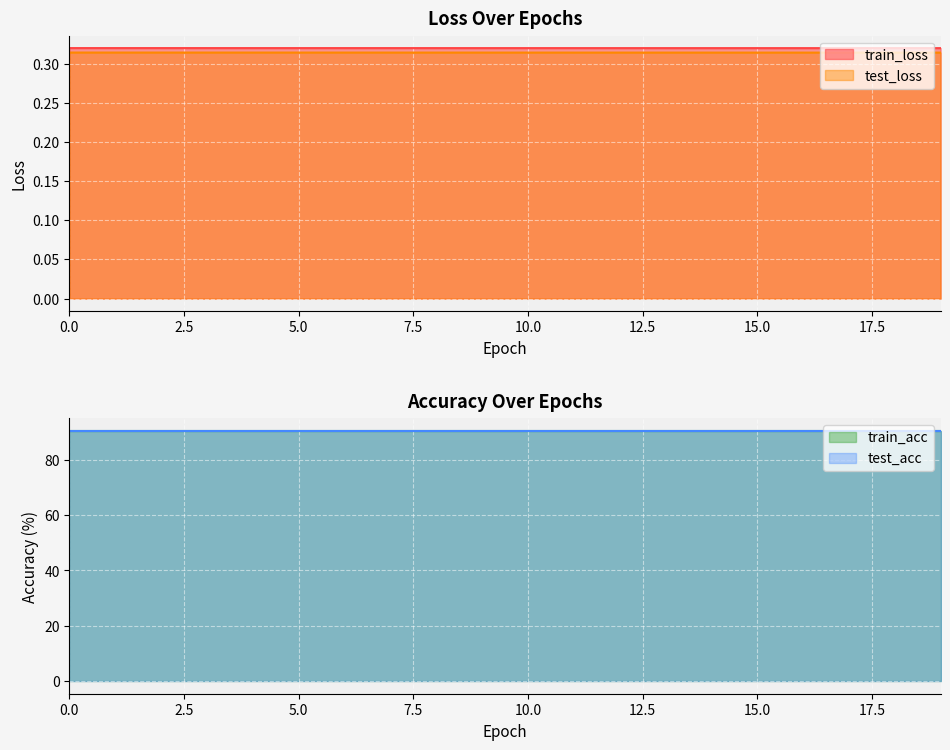

What is the highest value of the train_loss series?

0.3